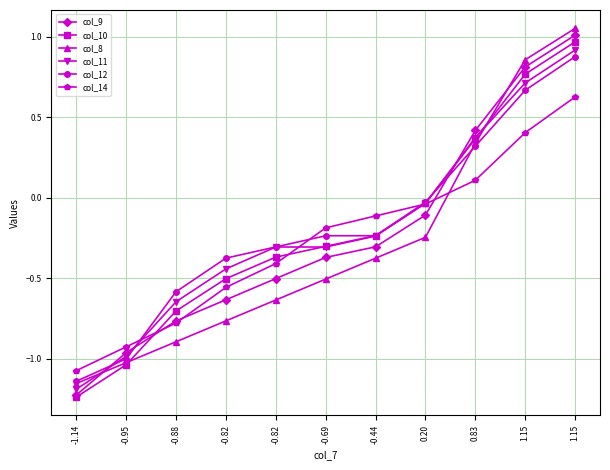

How many values in the col_8 series exceed 0?

3